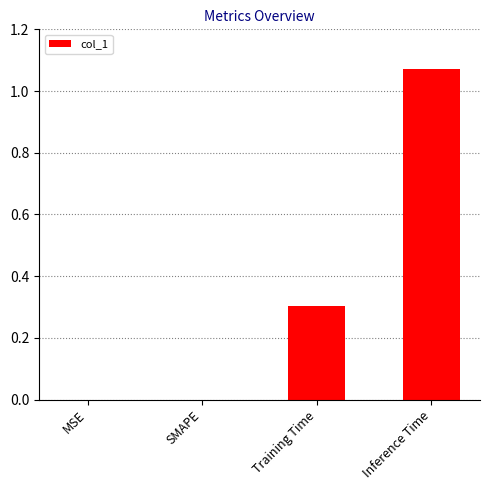

At which category does the chart reach its peak across all series?

Inference Time